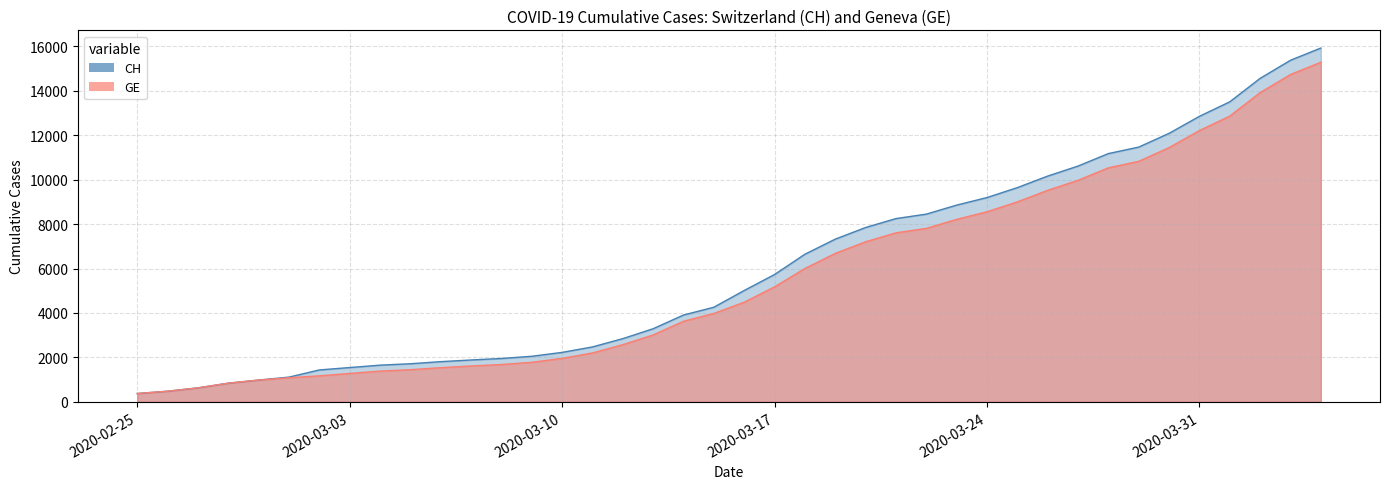

What is the total value across all series at 2020-03-19?

14004